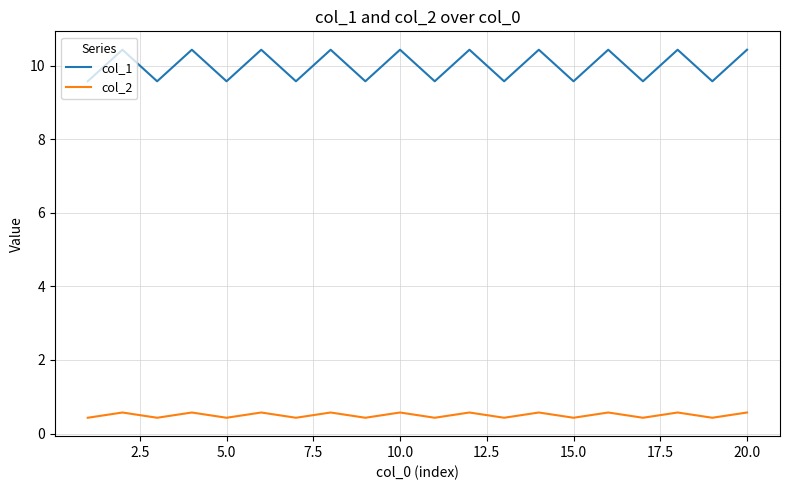

What are all the series names shown in the legend?

col_1, col_2